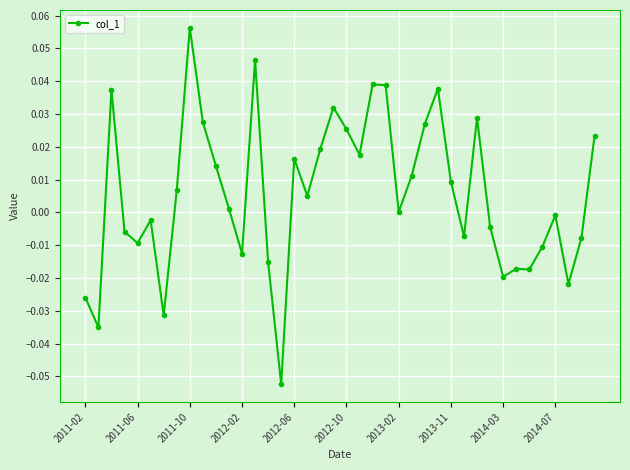

How many data points does each series have?

40